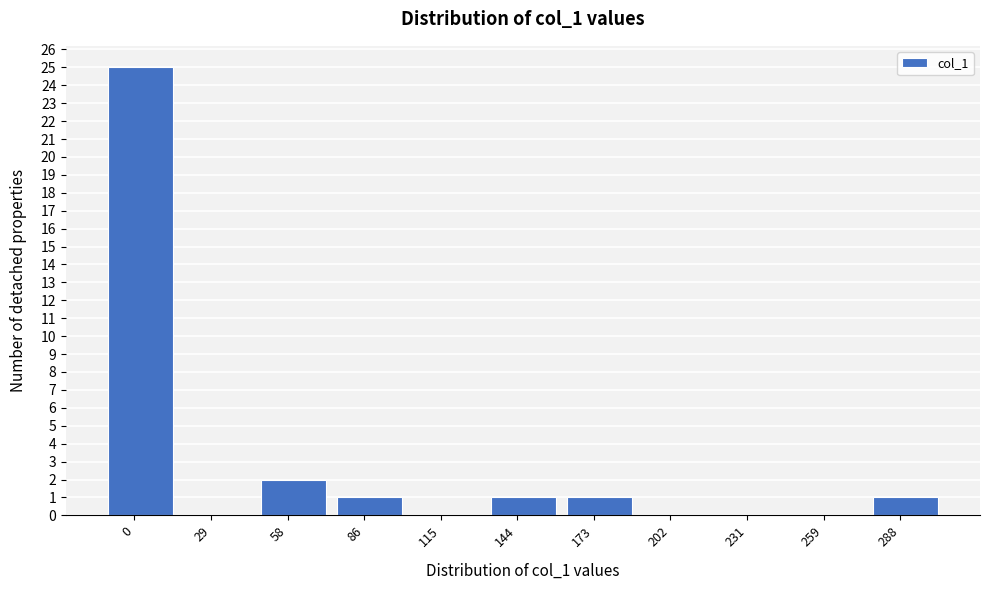

Reading left to right, what are all the values shown in this chart?

0=25	29=0	58=2	86=1	115=0	144=1	173=1	202=0	231=0	259=0	288=1